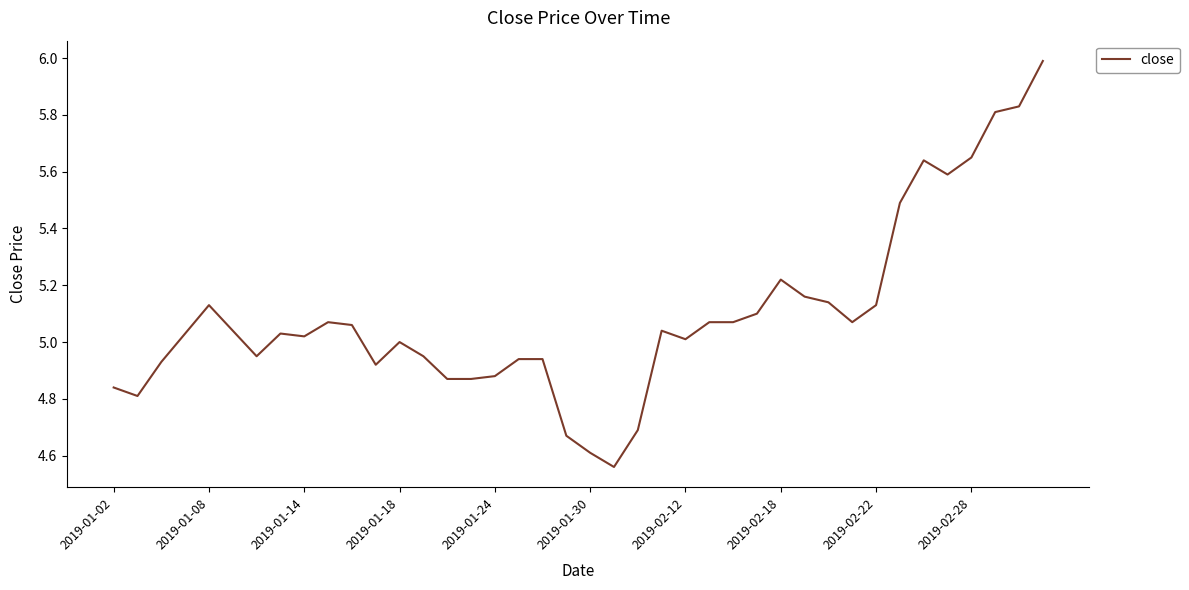

What is the greatest value displayed?

6.0